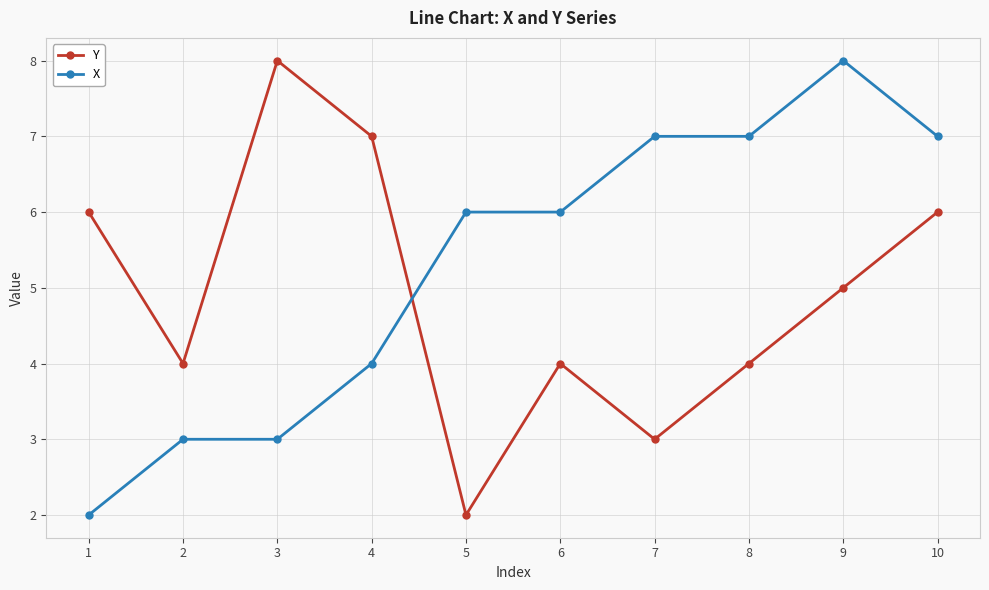

What is the maximum value for X?

8